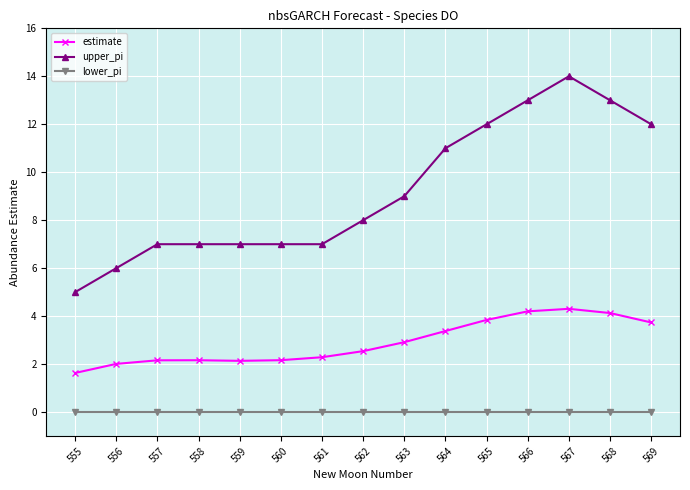

True or false: lower_pi and upper_pi intersect in this chart.

False